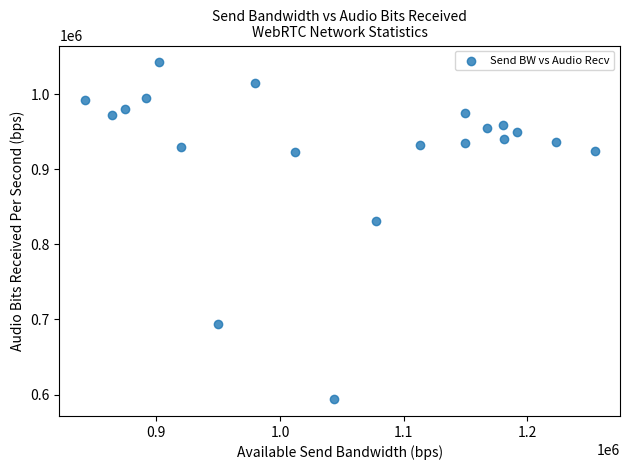

What is the range of Y values (max minus min)?

448396.1